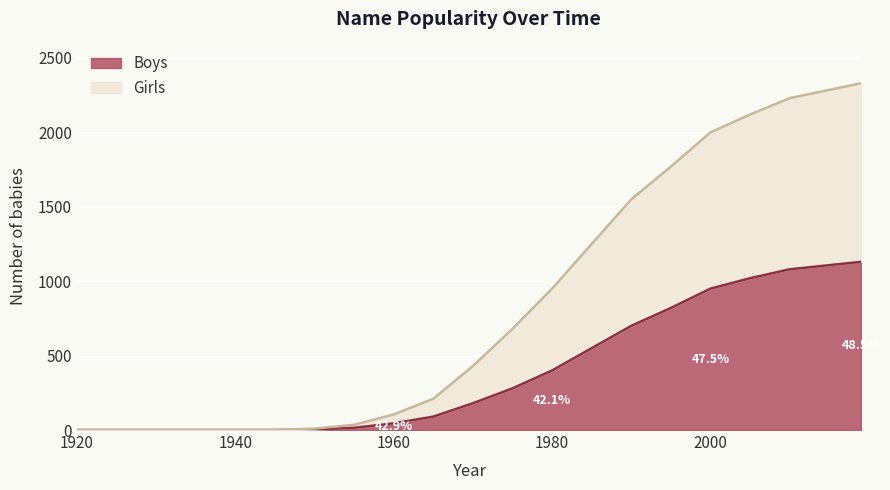

List the series in order of their overall mean, highest first.

Girls, Boys